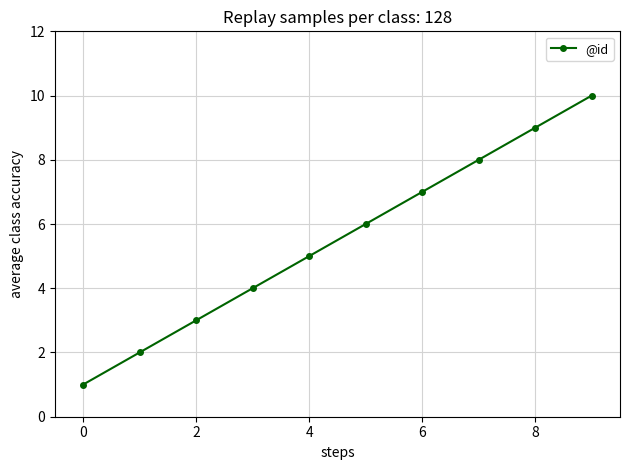

What is the maximum value shown in the chart?

10